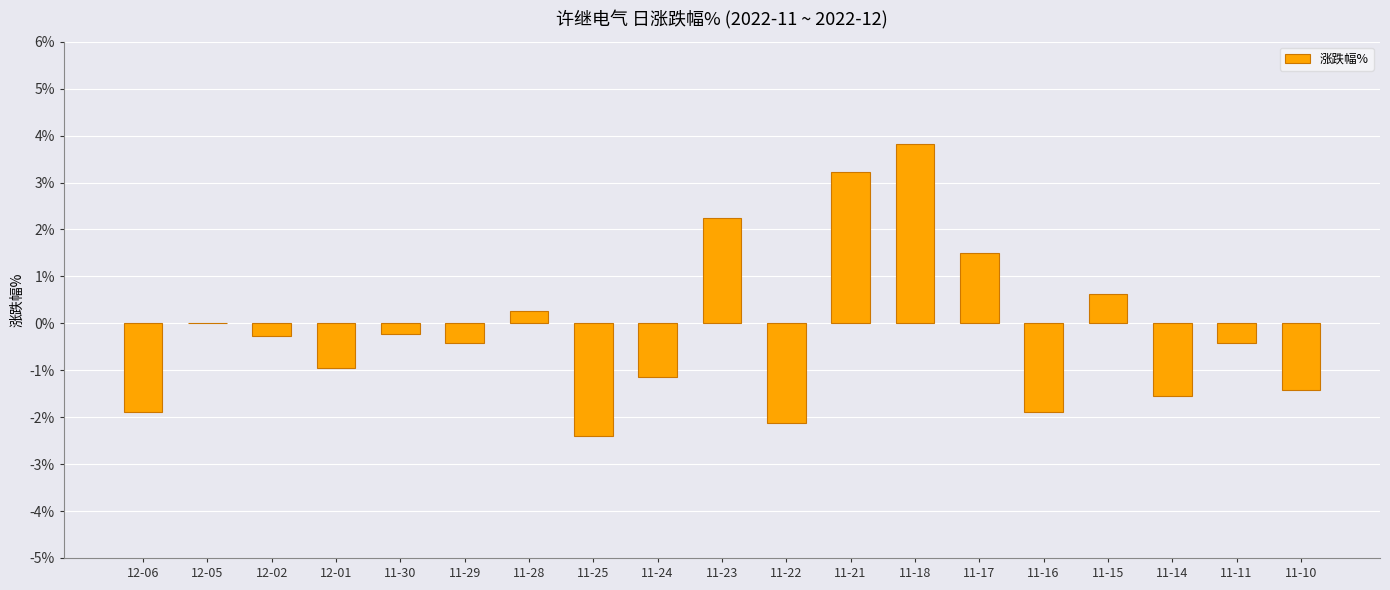

Is it true that the value at 11-21 is 0.7?

False